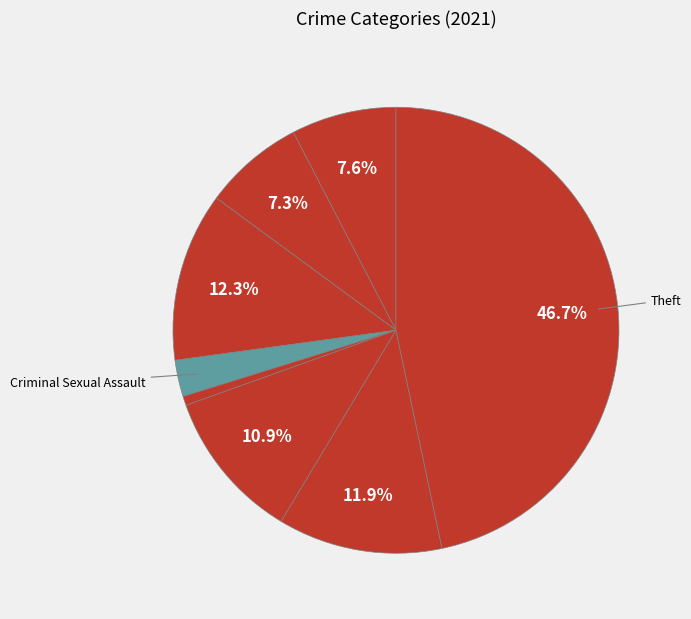

Which slice is the smallest?

Arson